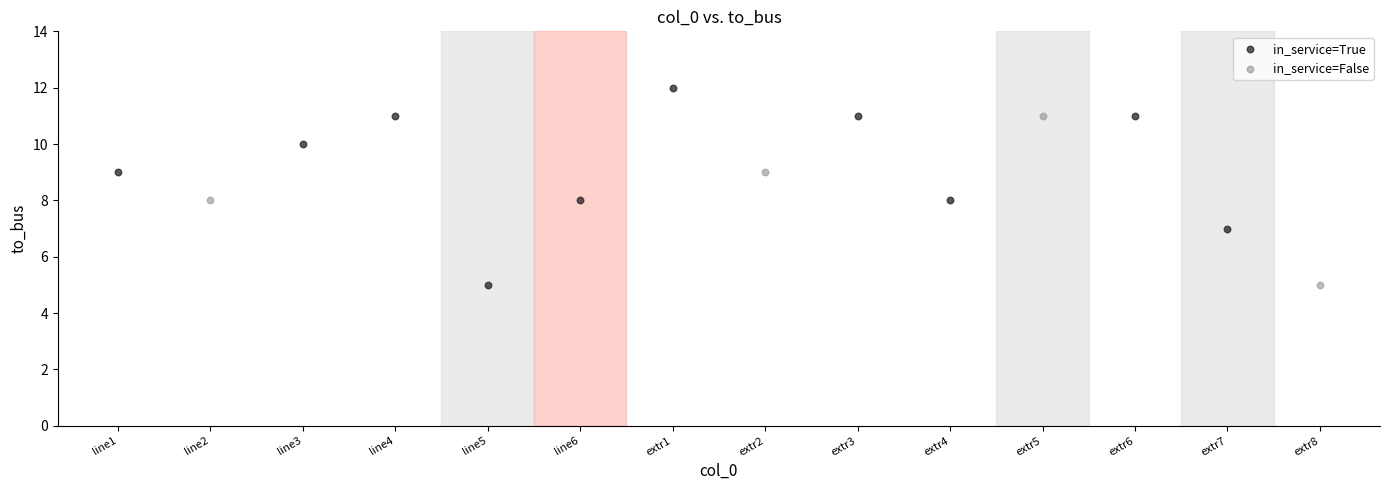

Which series contains the highest Y value?

in_service=True